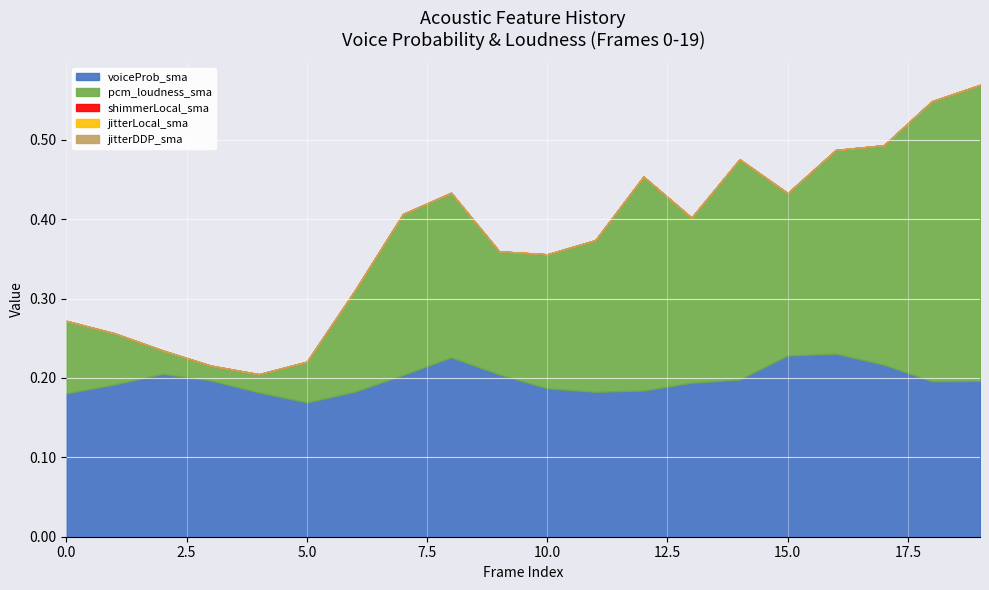

True or false: shimmerLocal_sma and jitterLocal_sma intersect in this chart.

False